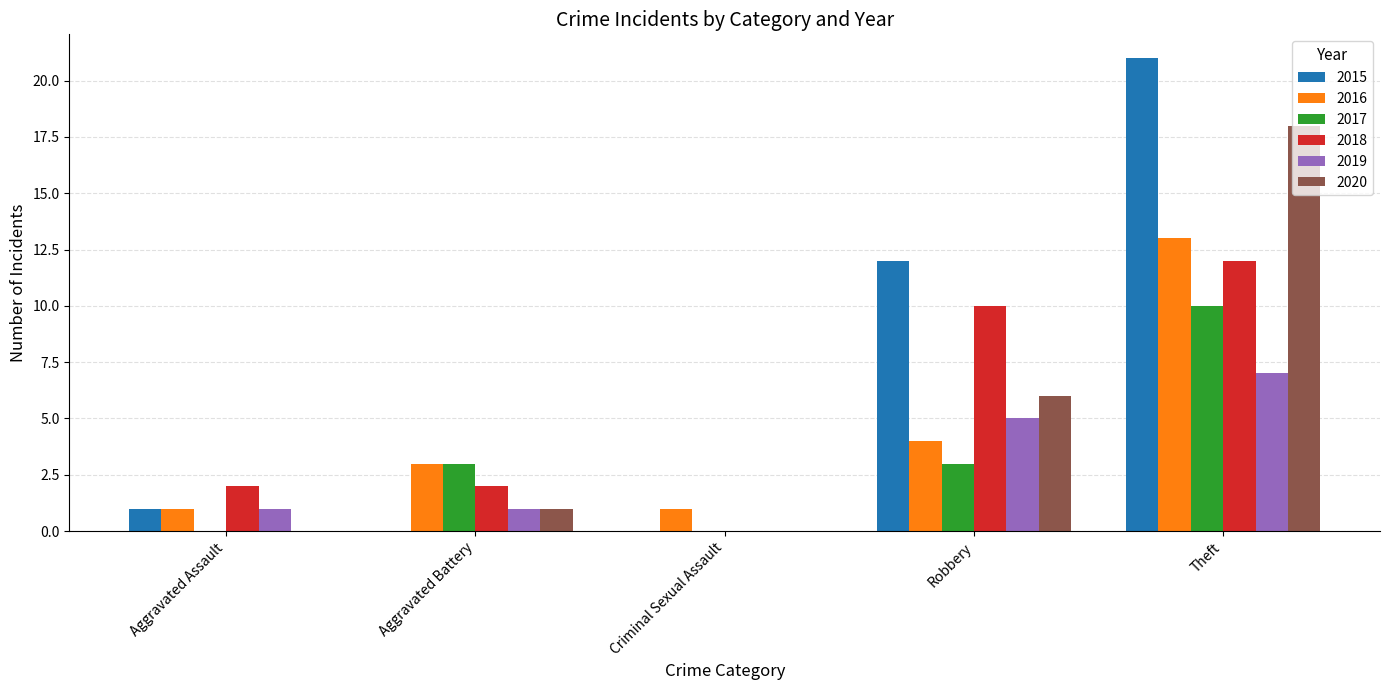

At which category is the sum across all series the highest?

Theft